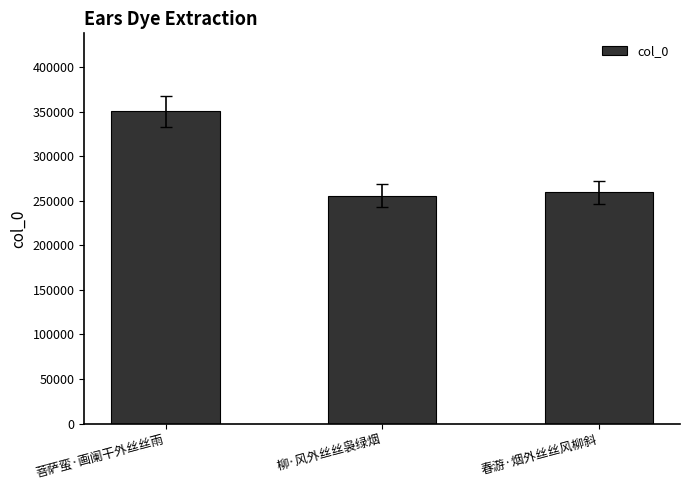

Which label corresponds to the largest value in the chart?

菩萨蛮·画阑干外丝丝雨